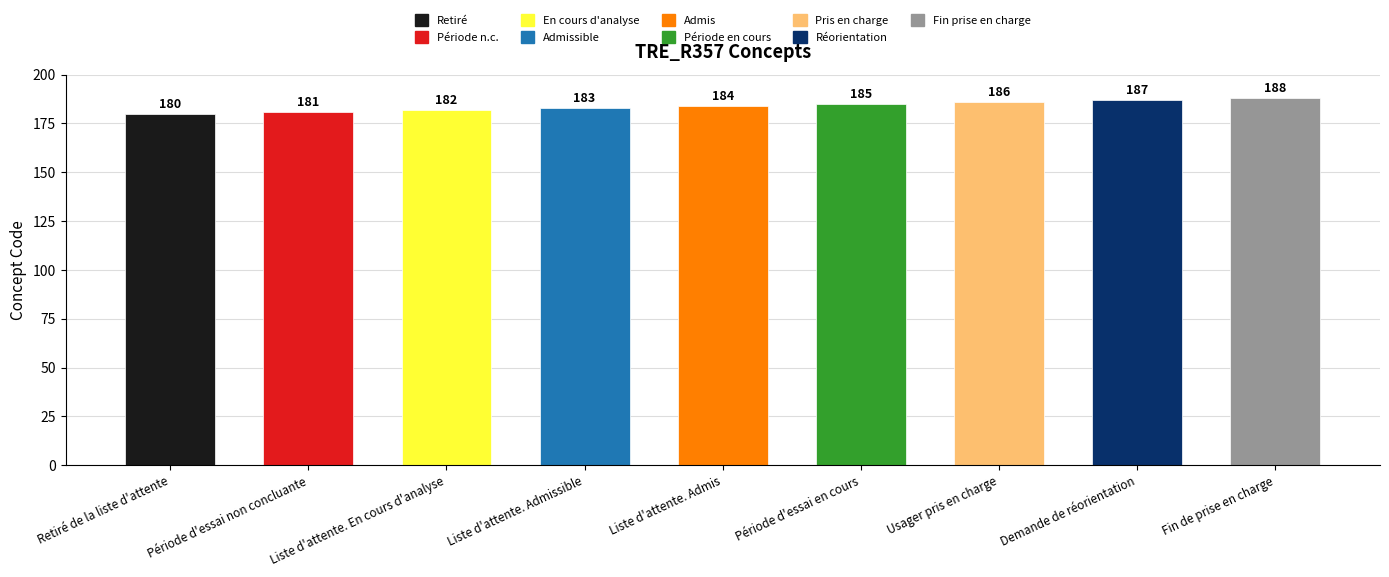

How many bars are there in total?

9